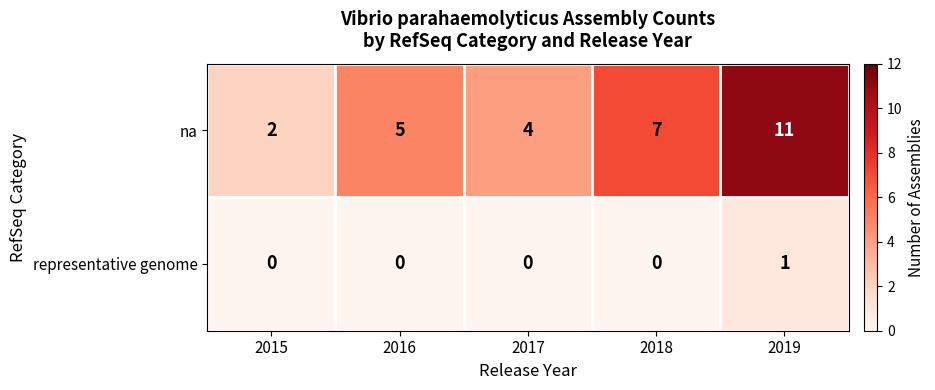

Which category has the highest value across all series?

2019